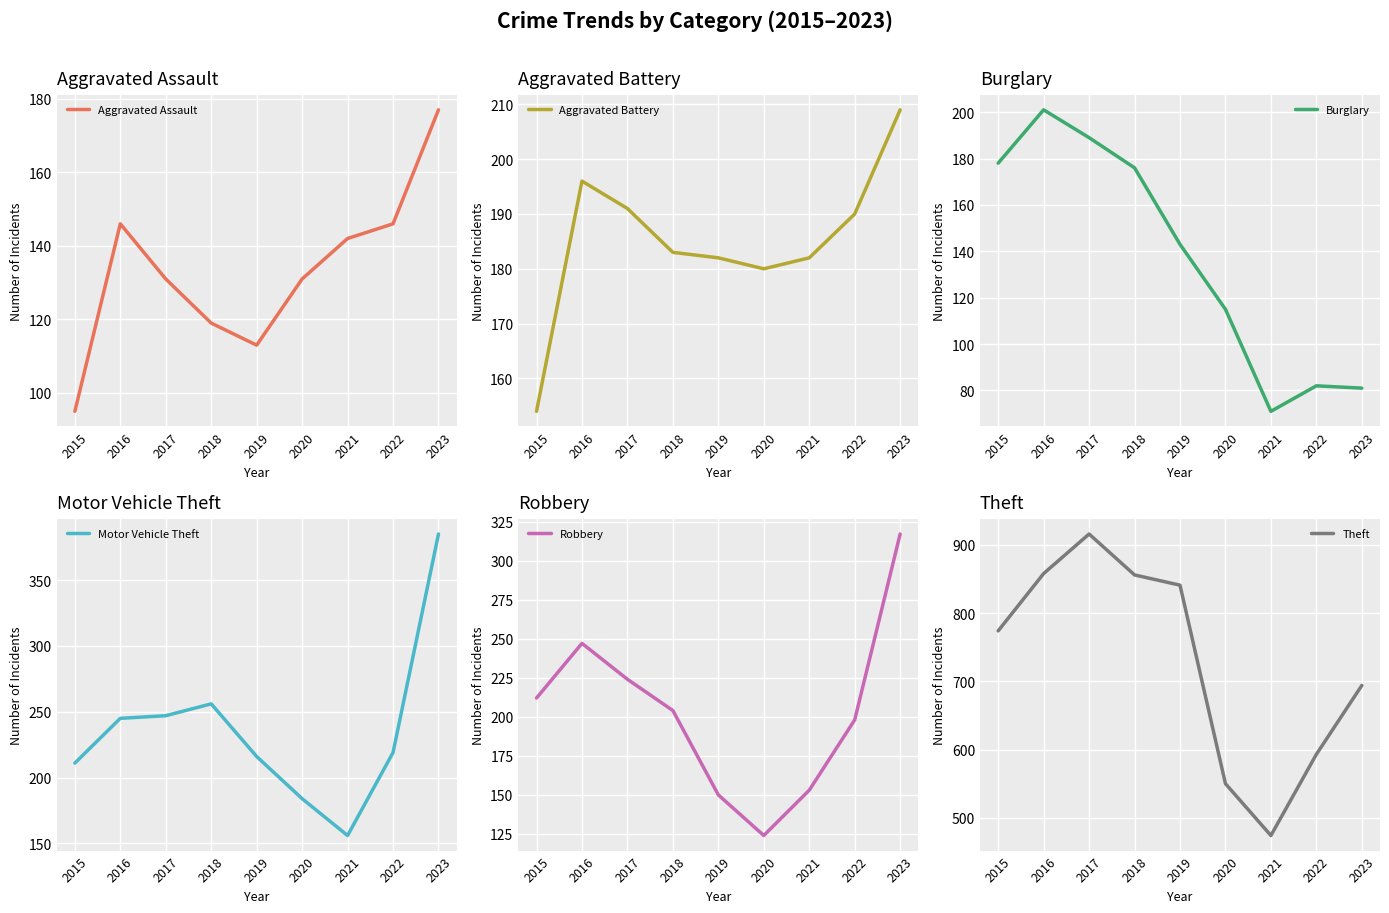

What is the difference between the maximum and minimum values in the Aggravated Assault series?

82